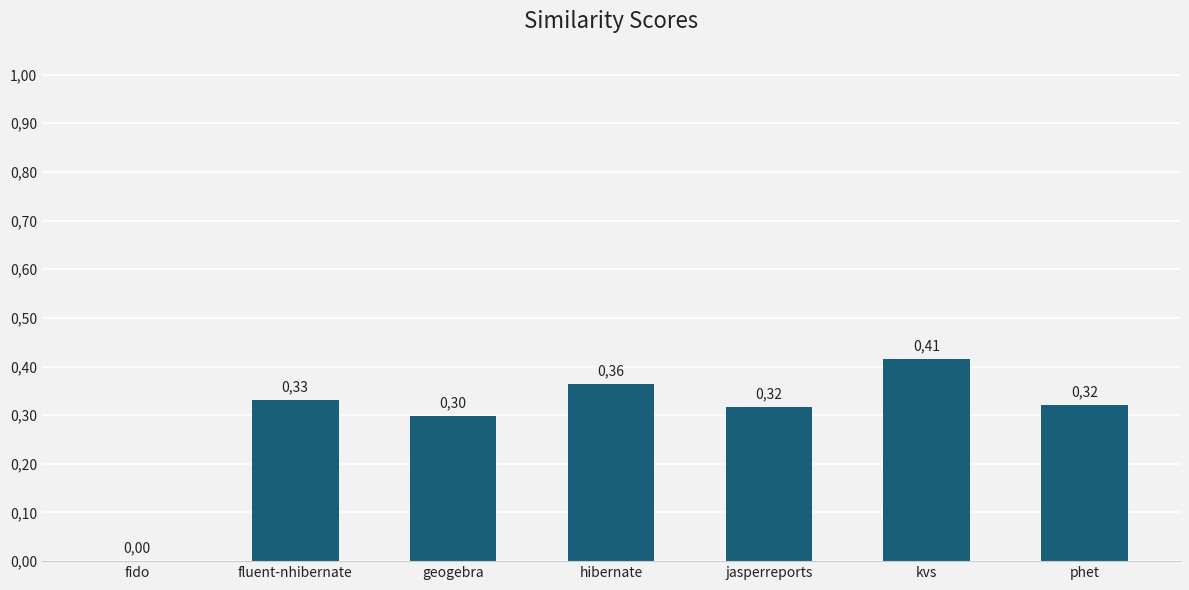

Reading right to left, what are all the values shown in this chart?

0.3	0.4	0.3	0.4	0.3	0.3	0.0